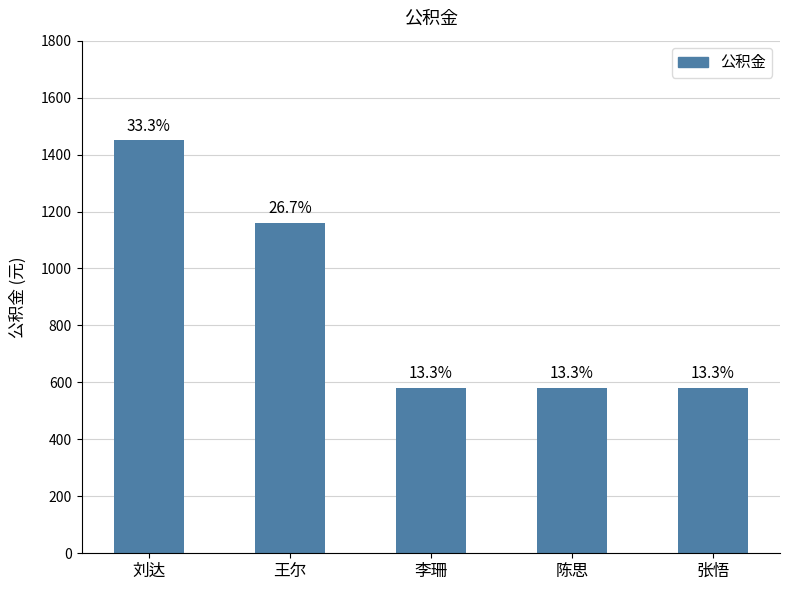

What is the smallest value displayed?

580